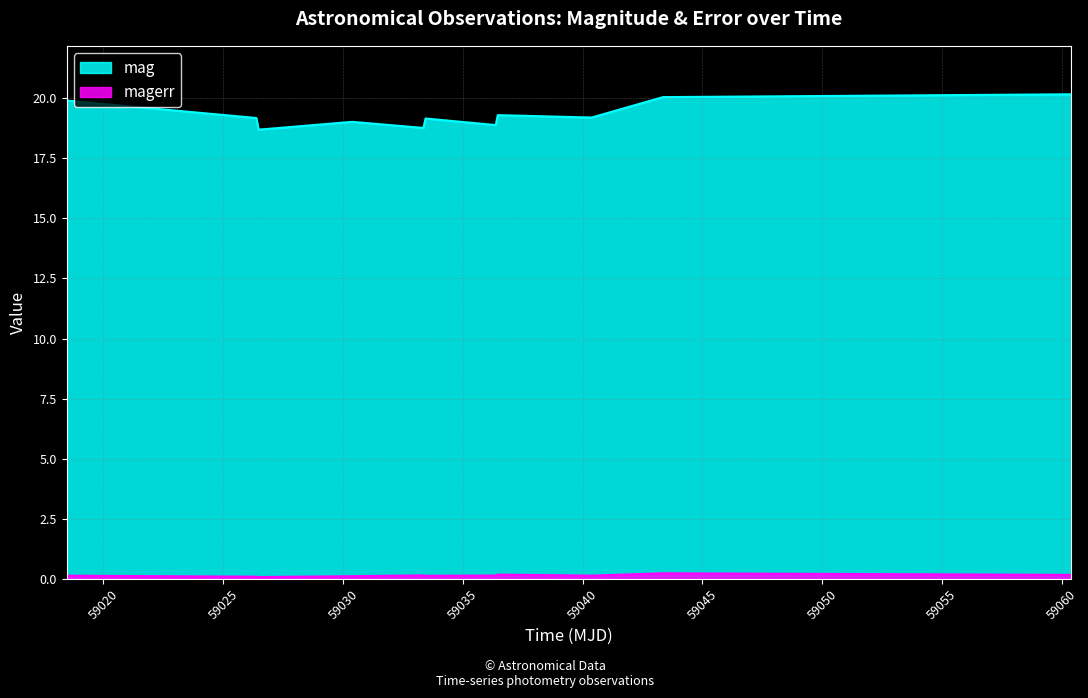

What are all the series names shown in the legend?

mag, magerr